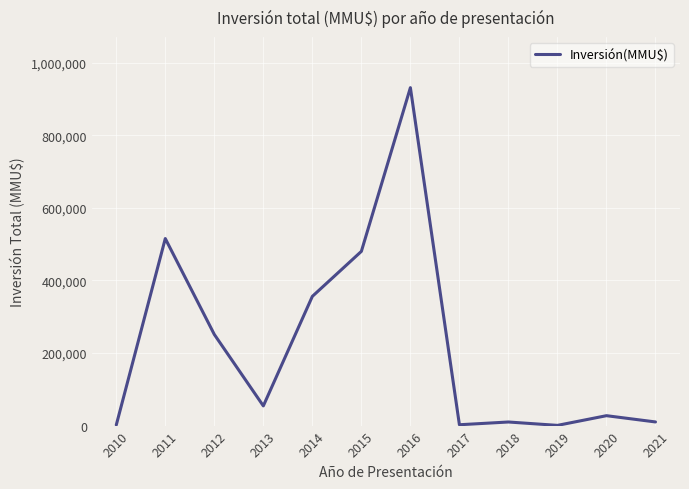

At which category does the data reach its first local peak?

2011